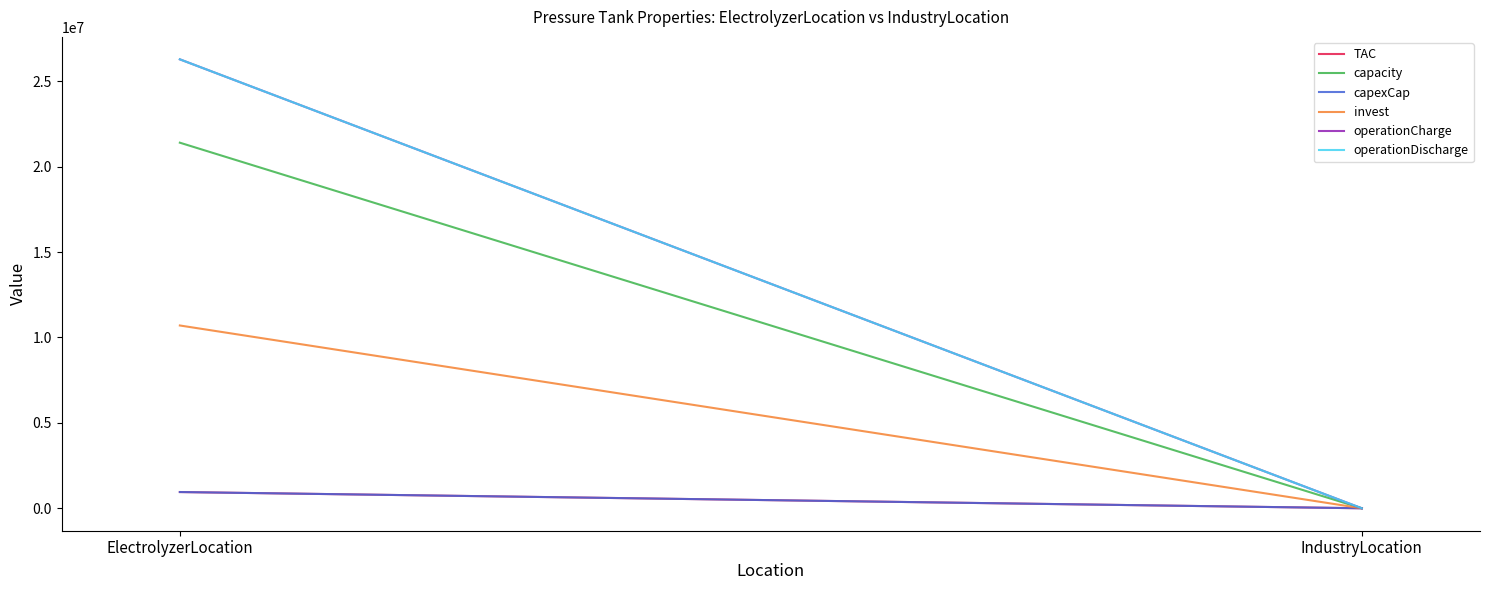

What is the difference between the highest and lowest values at ElectrolyzerLocation?

25329506.7